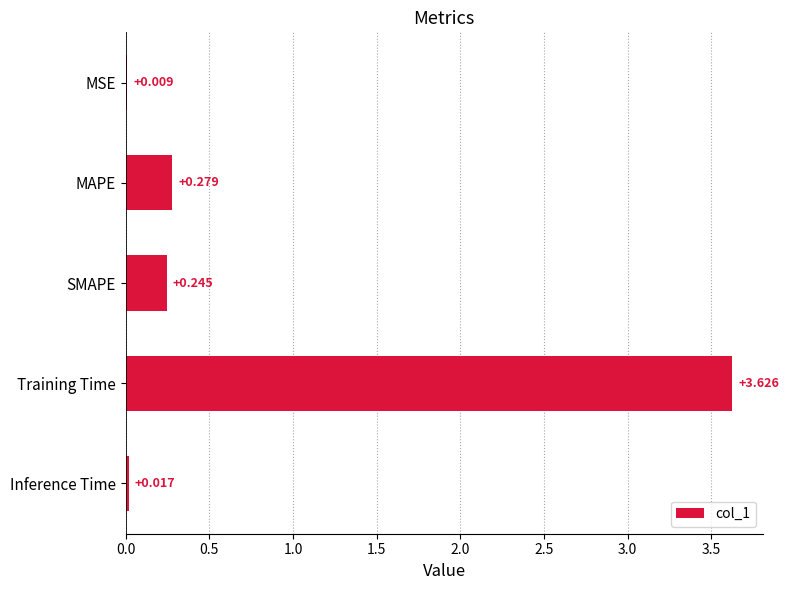

Which has a higher value, MSE or SMAPE?

SMAPE